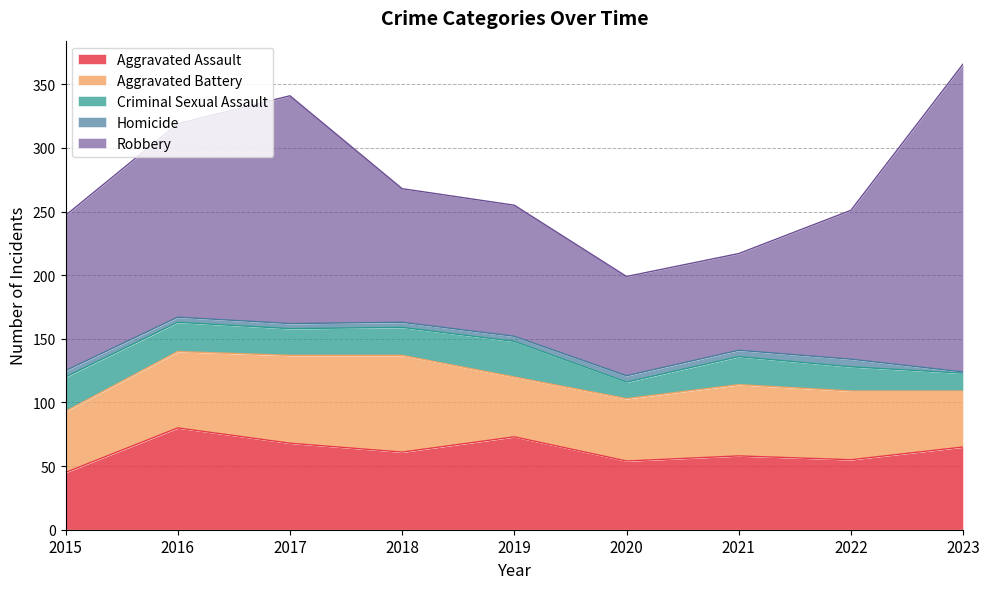

Reading right to left, transcribe all the data shown in this chart.

Aggravated Assault: 2023=65	2022=55	2021=58	2020=54	2019=73	2018=61	2017=68	2016=80	2015=45
Aggravated Battery: 2023=44	2022=54	2021=56	2020=49	2019=47	2018=76	2017=69	2016=60	2015=48
Criminal Sexual Assault: 2023=14	2022=19	2021=22	2020=13	2019=28	2018=22	2017=21	2016=23	2015=27
Homicide: 2023=1	2022=6	2021=5	2020=5	2019=4	2018=4	2017=4	2016=4	2015=5
Robbery: 2023=242	2022=117	2021=76	2020=78	2019=103	2018=105	2017=179	2016=152	2015=122